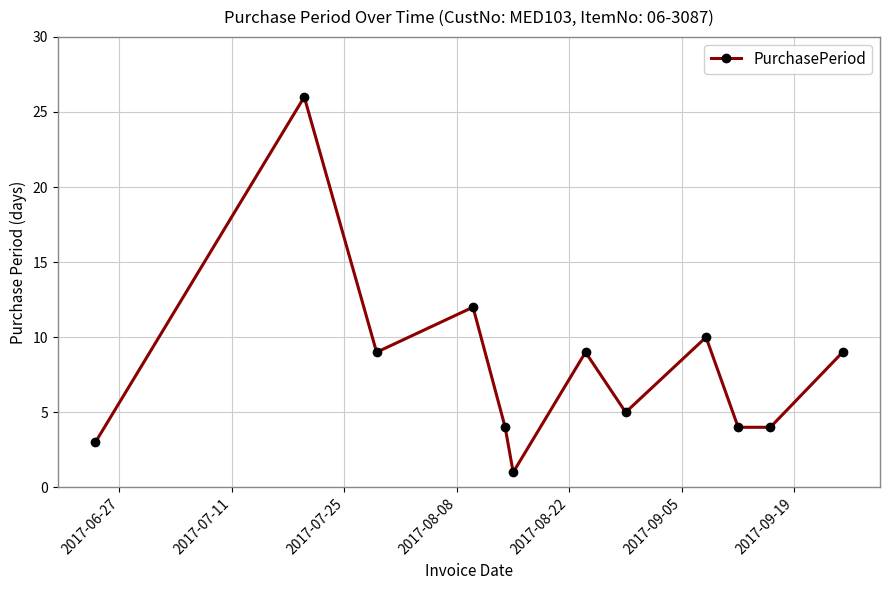

What is the difference between the maximum and second lowest values?

23